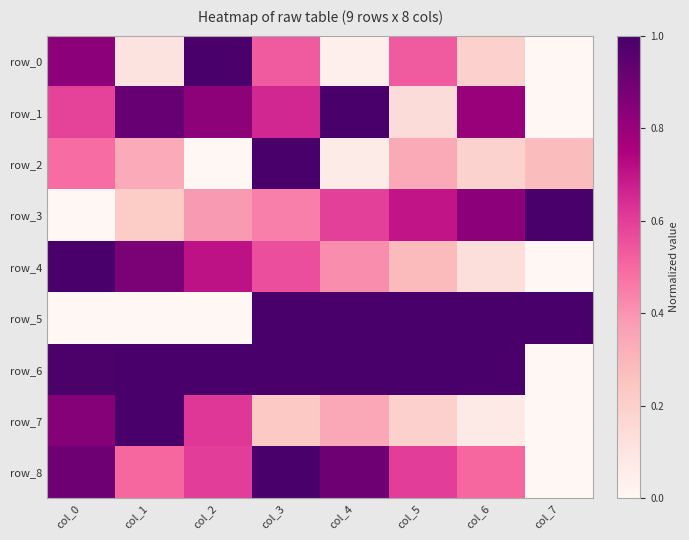

What is the difference between the maximum and minimum values in the row_6 series?

1.0